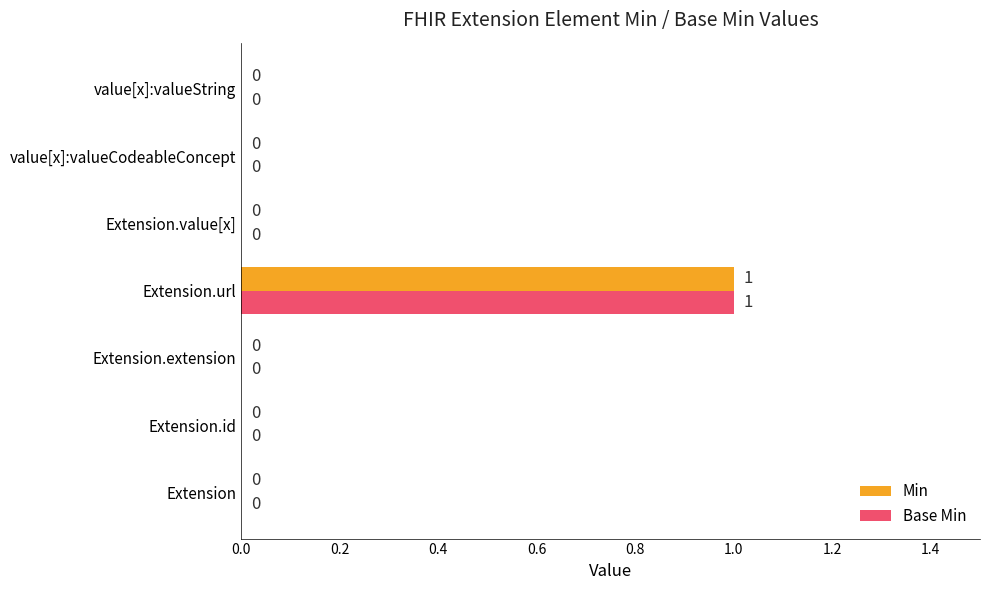

The Min series shows -1 at value[x]:valueString. True or false?

False